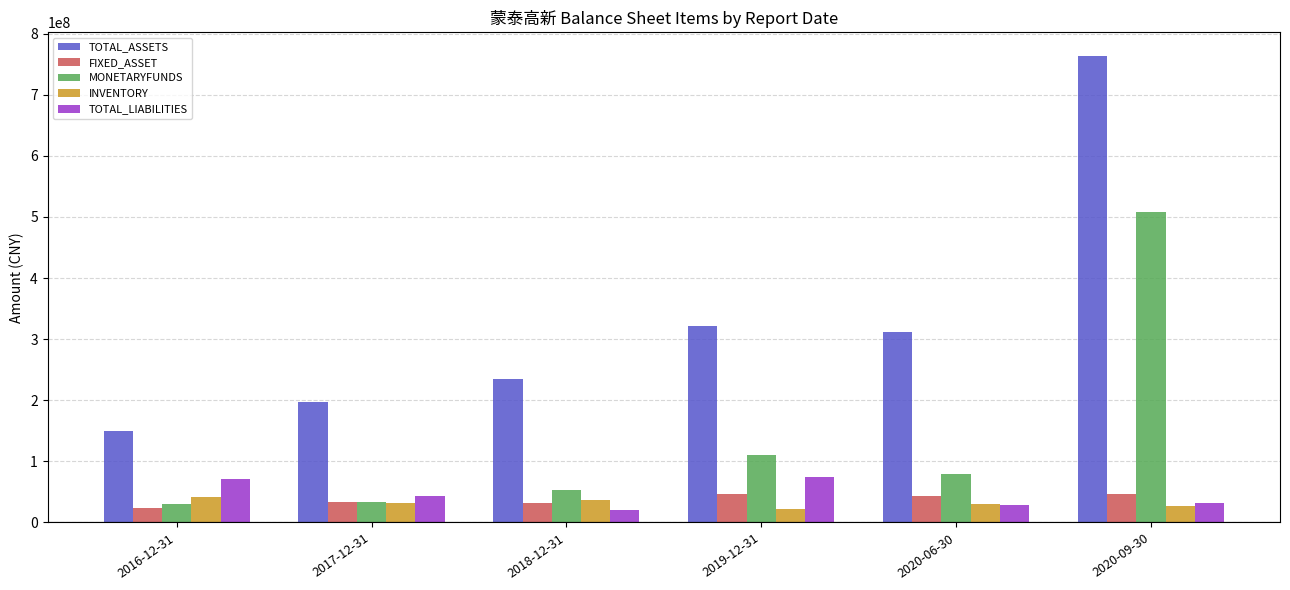

What is the total value across all series at 2017-12-31?

339357724.3